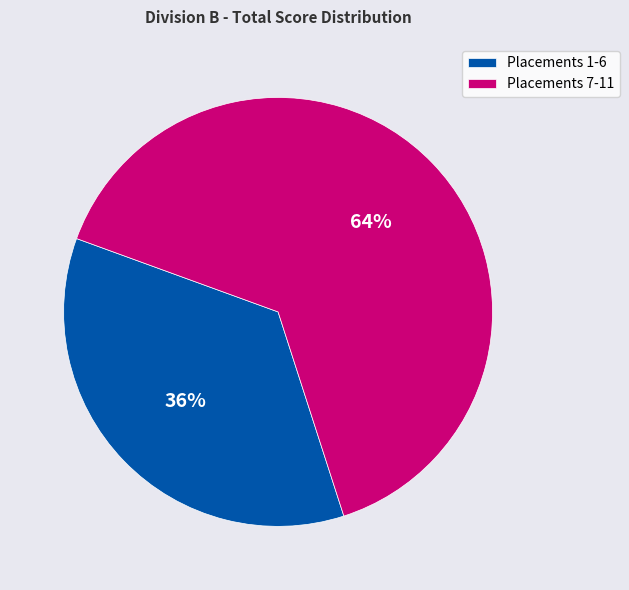

To the nearest percent, what is the average slice percentage?

50%